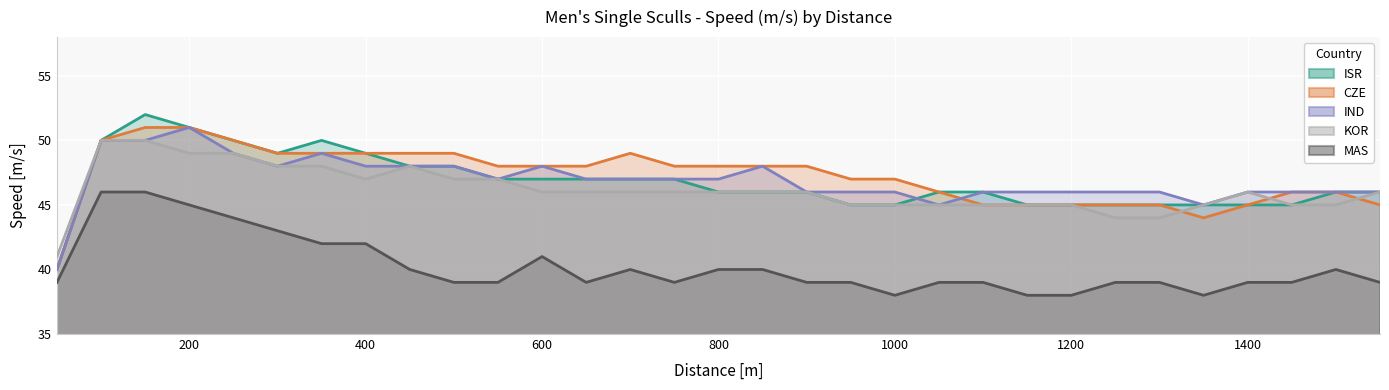

How many data points in MAS are less than 39?

4